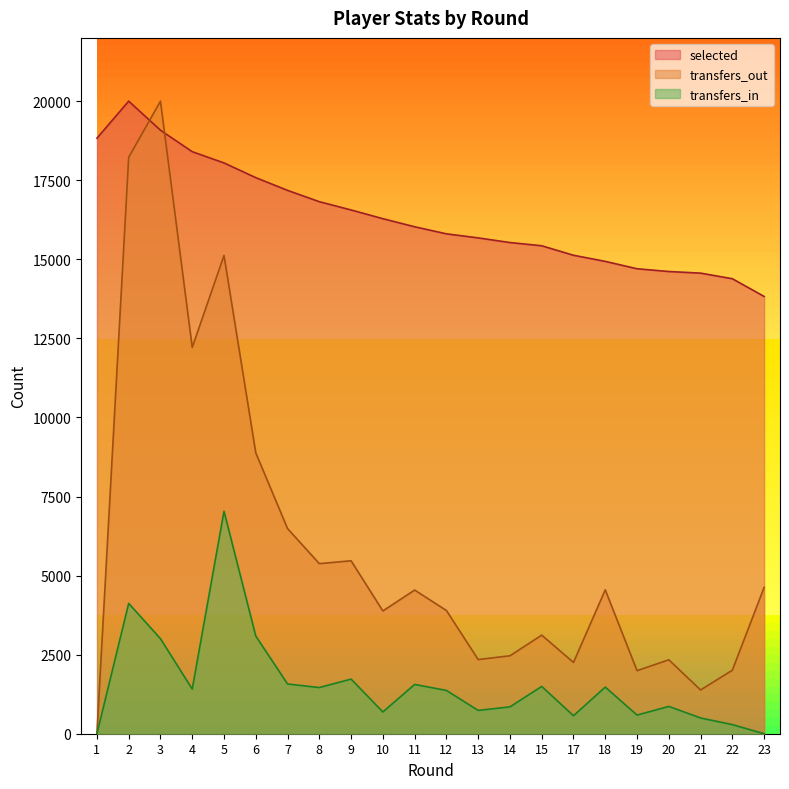

Which series has the largest total across all categories?

selected